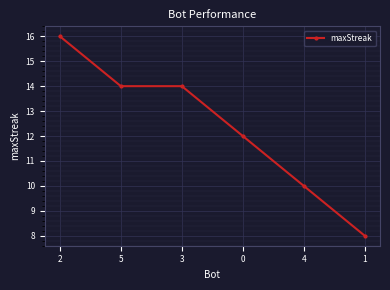

True or false: there are more than 2 points higher than both neighbors.

False